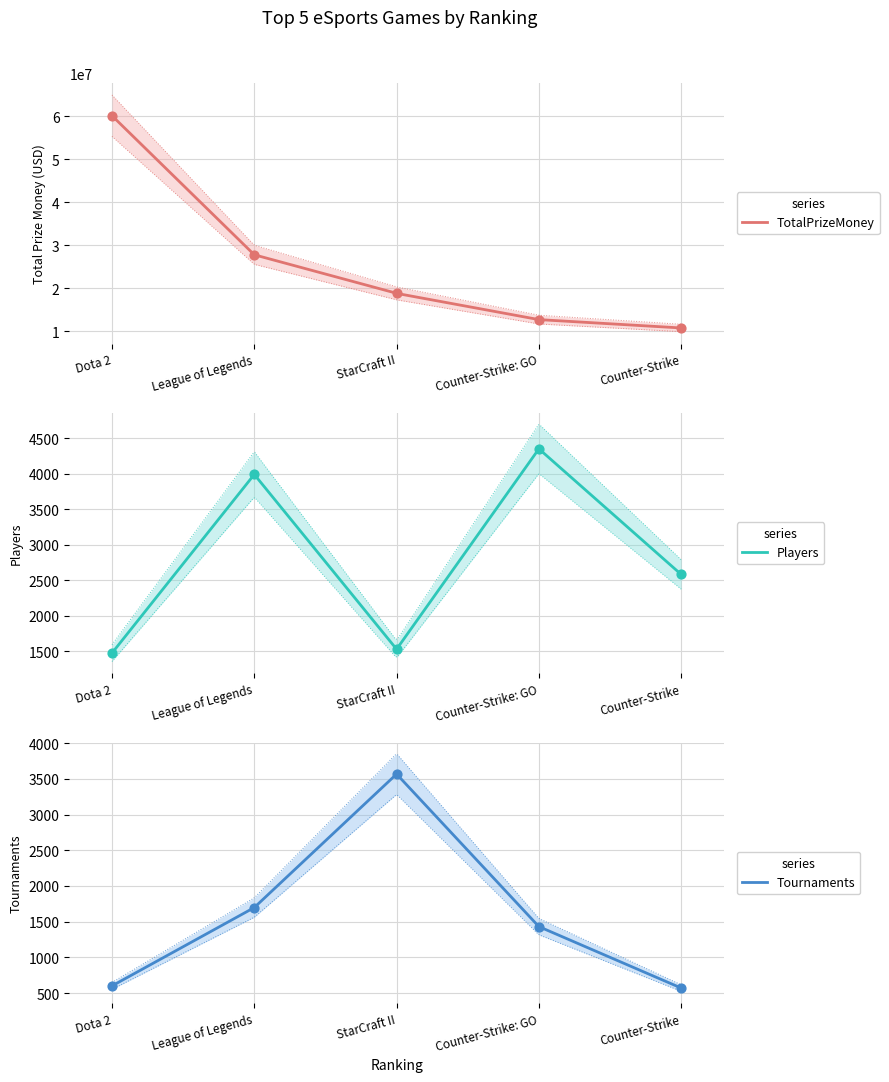

At how many categories does at least one series exceed 58501711?

1